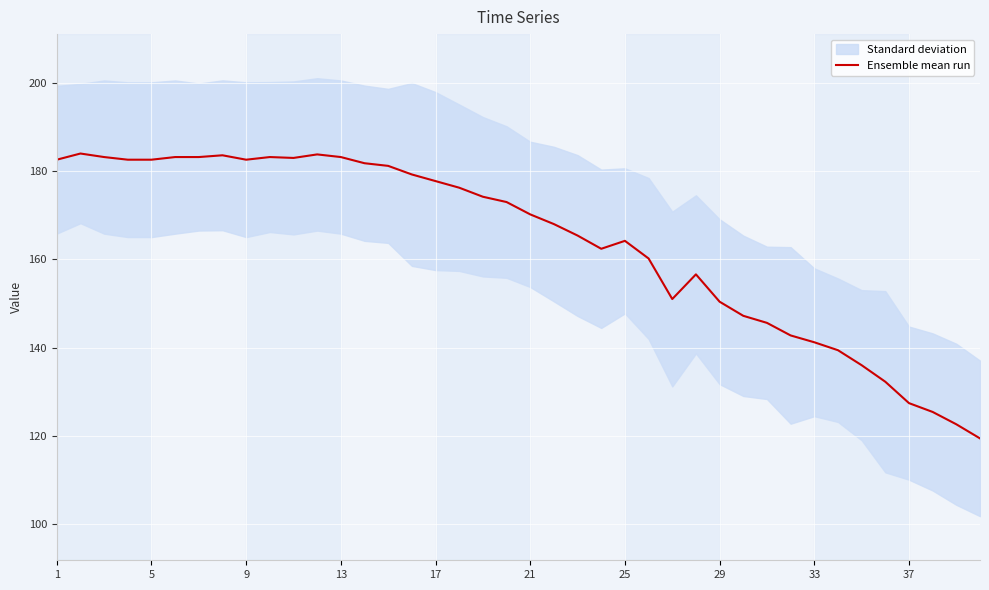

Is this an area chart (filled region under the line)?

No